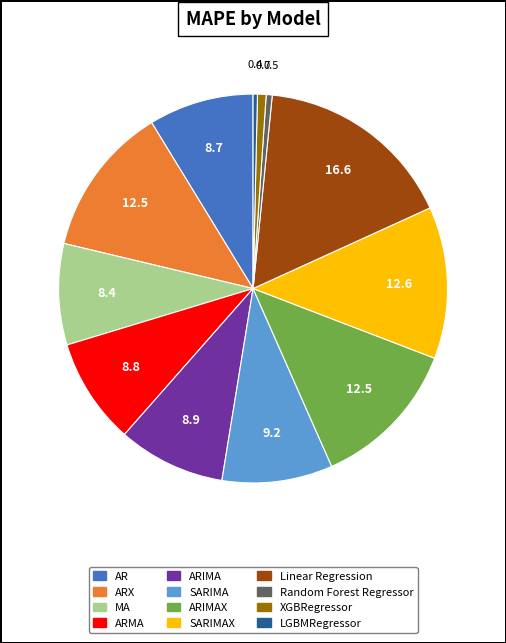

Does any single category account for the majority?

No